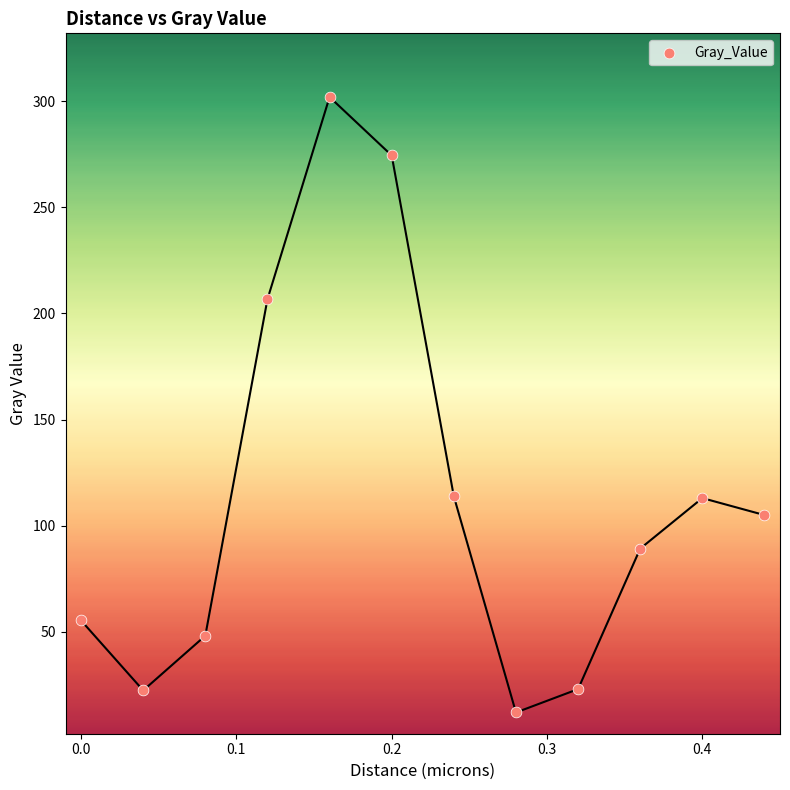

What is the average Y value?

113.7